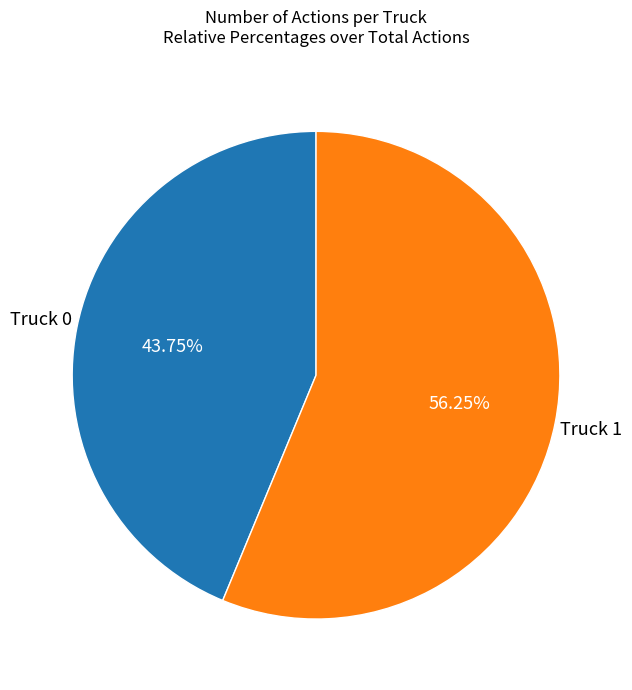

Is there any slice that represents more than half of the pie?

Yes